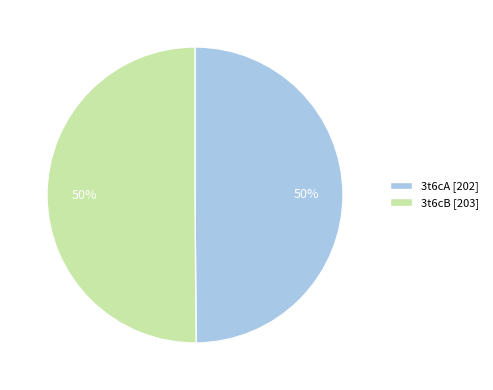

To the nearest percent, what is the combined percentage of 3t6cA [202] and 3t6cB [203]?

100%